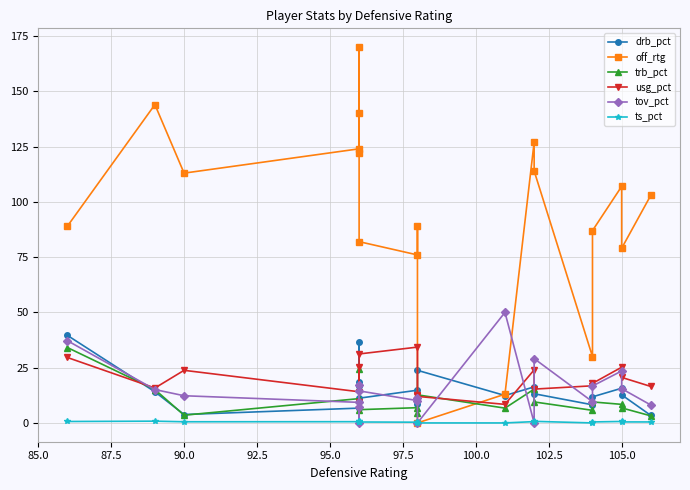

What is the highest value of the off_rtg series?

170.0